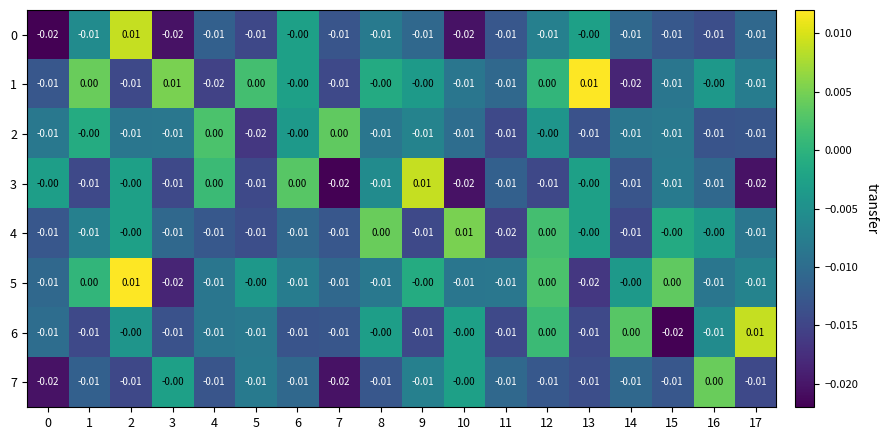

Is the value of 4 at 8 greater than the value of 5 at 4?

Yes